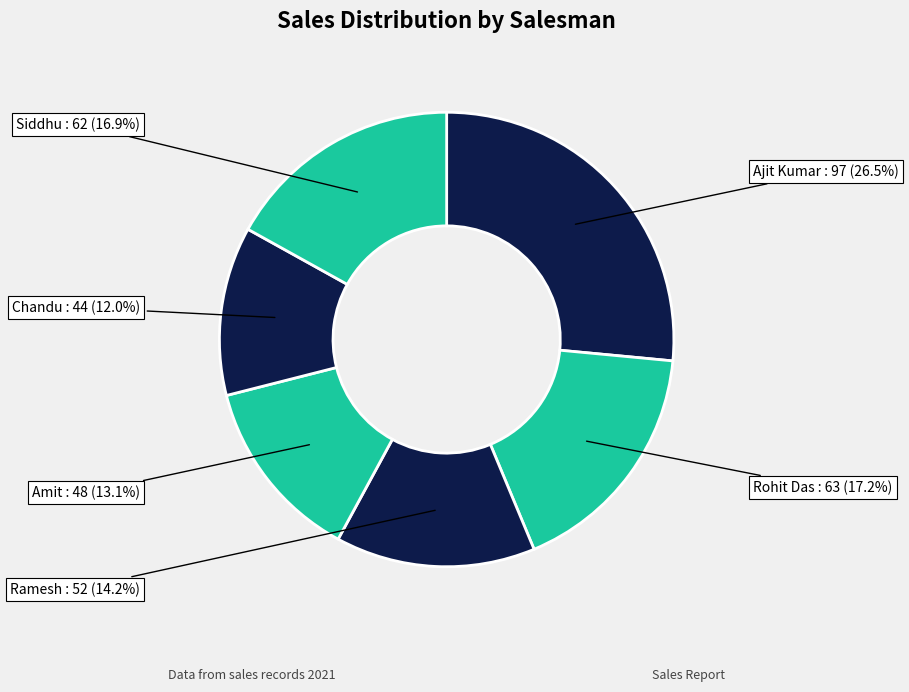

Count the number of slices in the pie.

6